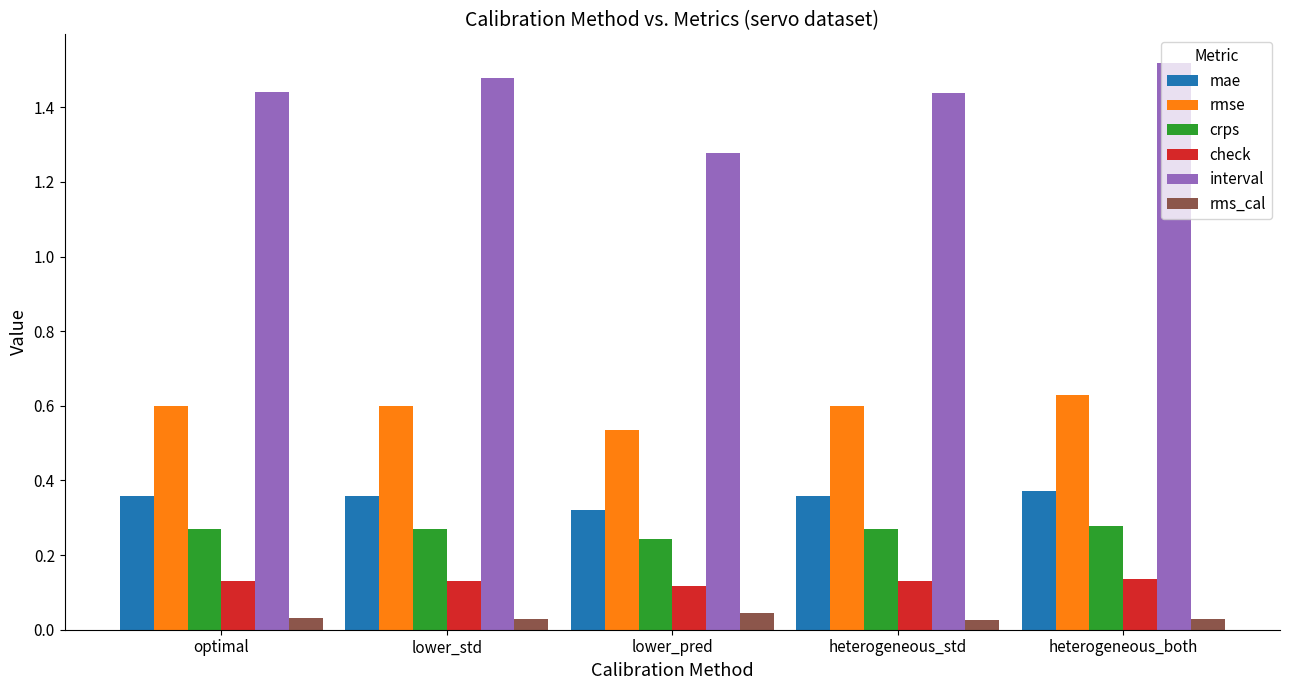

How many groups of bars are there?

5